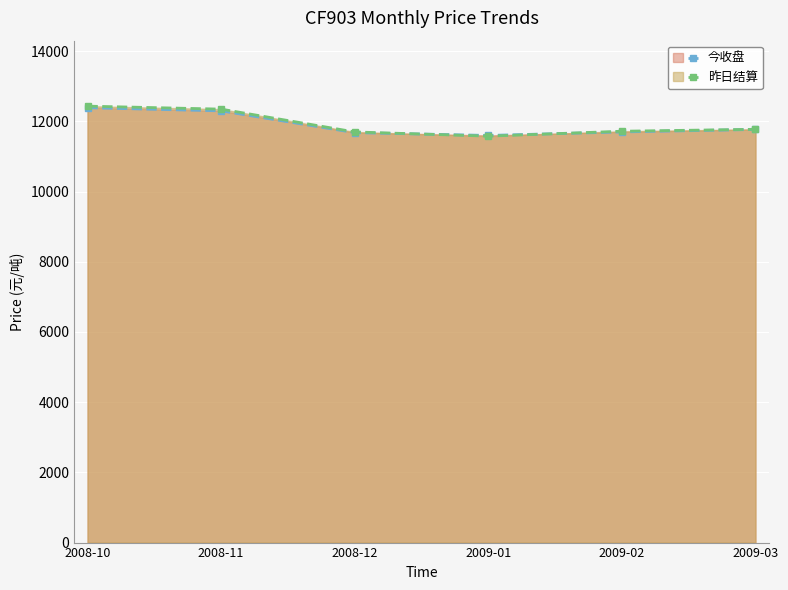

Which series ends up on top after the final intersection of 今收盘 and 昨日结算?

昨日结算